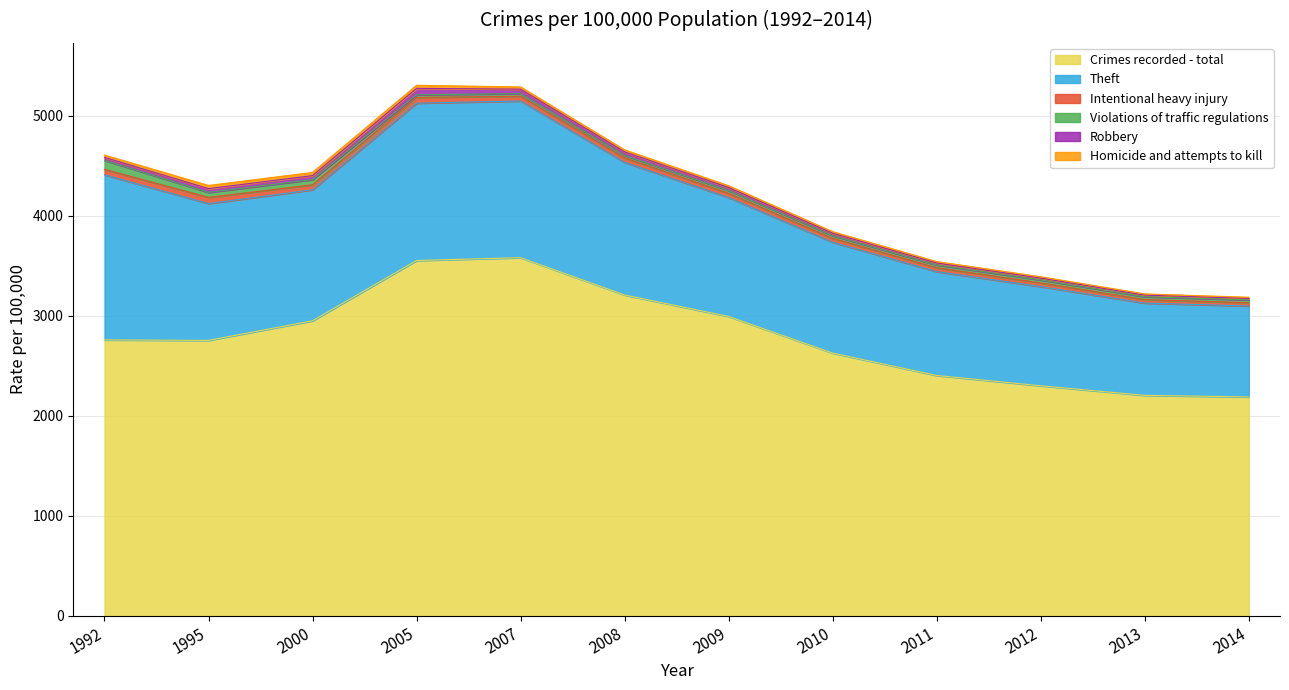

Does the chart have visible grid lines?

Yes